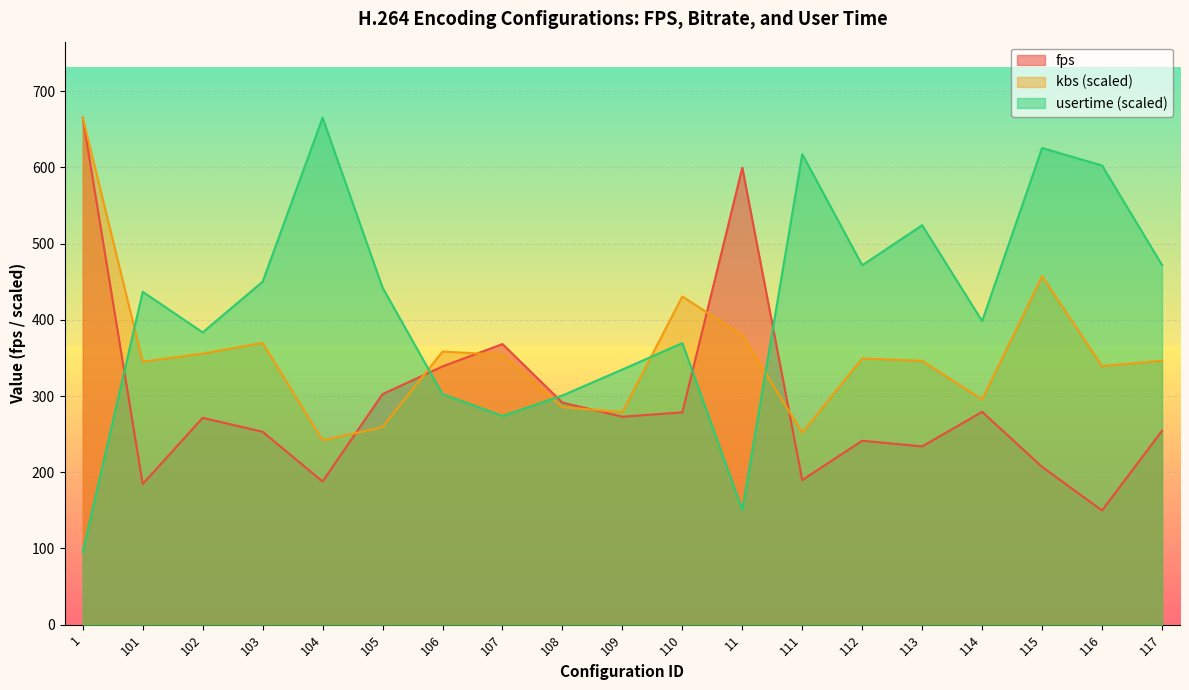

What is the label of the 12th point from the left?

11